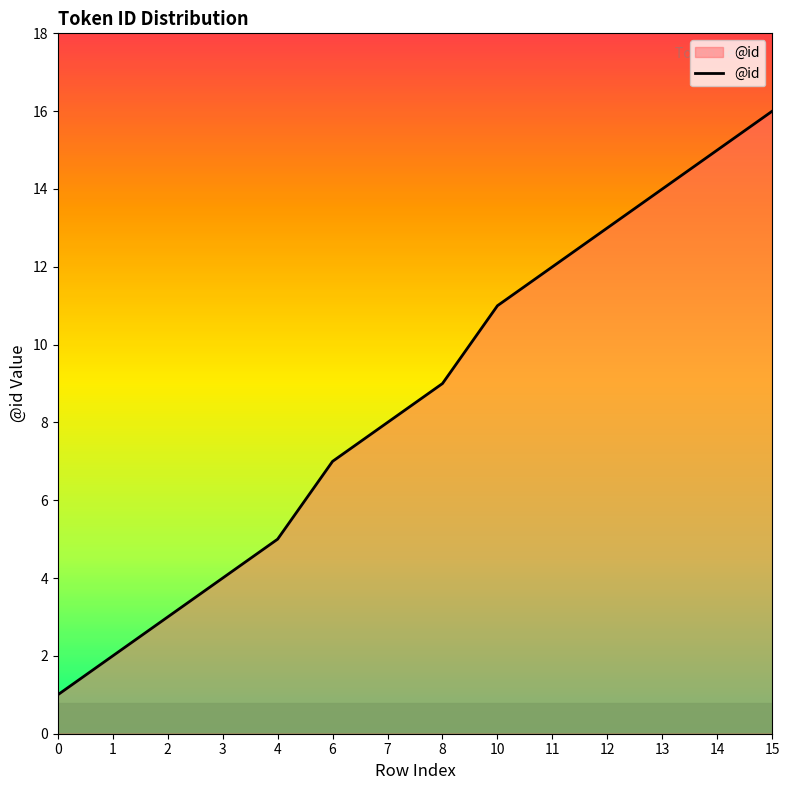

What is the maximum value shown in the chart?

16